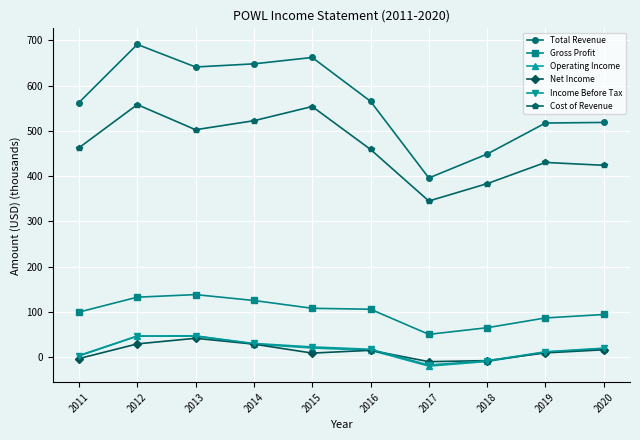

Where does the Net Income series first go above 15?

2012